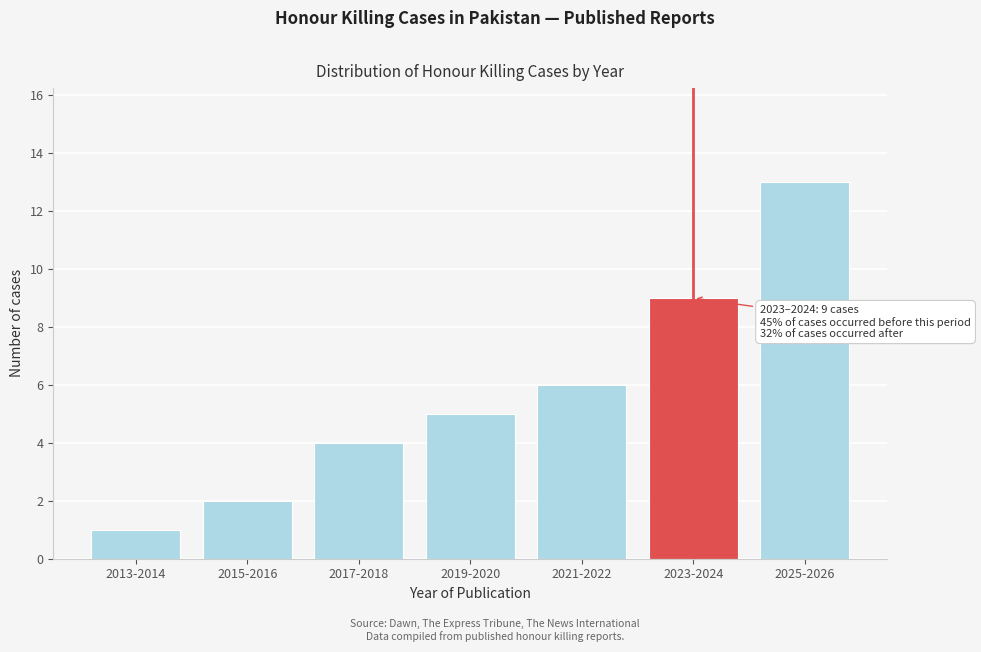

Reading left to right, list all the values displayed in this chart.

1	2	4	5	6	9	13